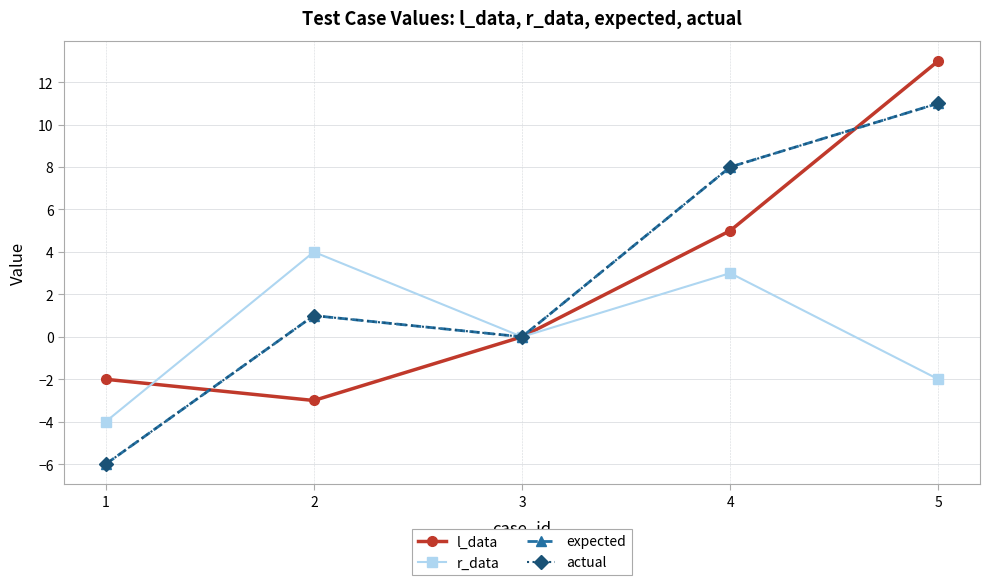

True or false: actual and l_data cross at least once.

True